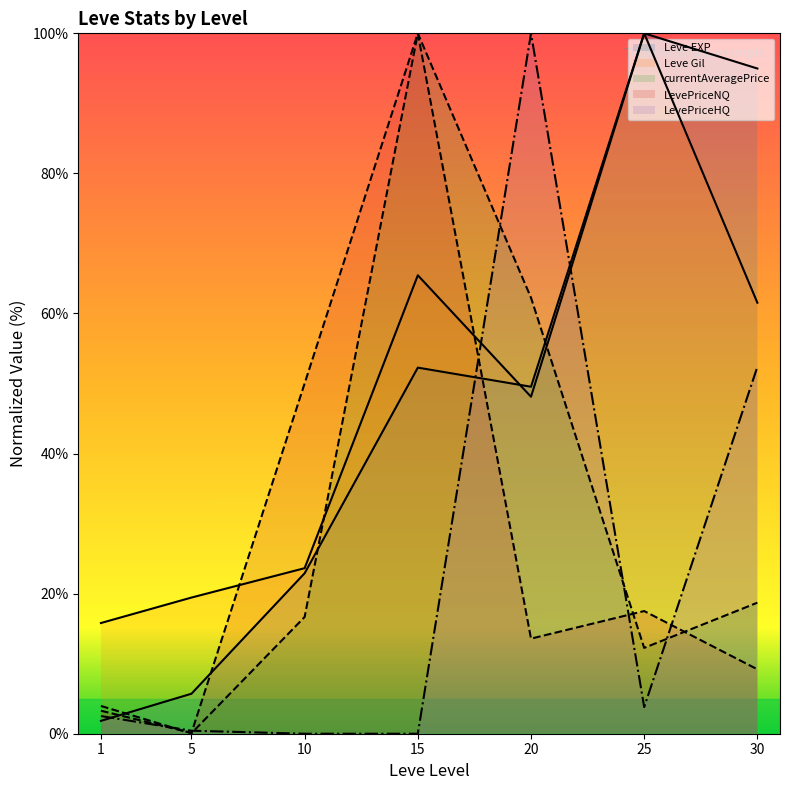

True or false: currentAveragePrice has more than 2 interior local peaks.

False